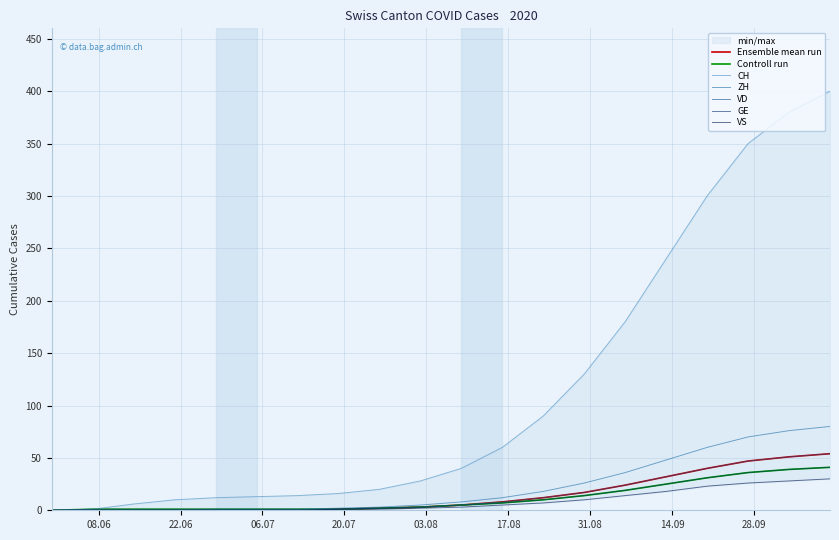

What is the greatest value displayed?

400